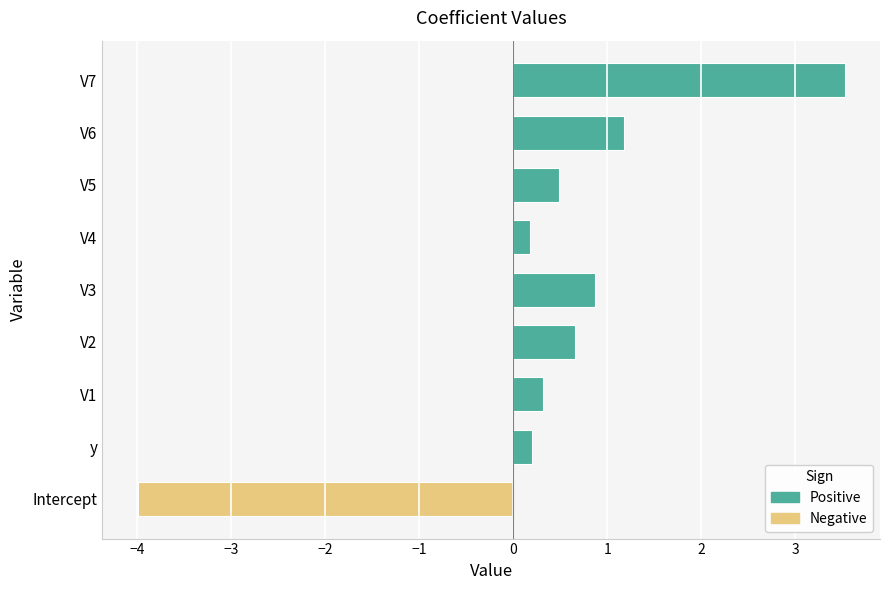

Reading left to right, extract all data points from this chart.

-4.0	0.2	0.3	0.7	0.9	0.2	0.5	1.2	3.5